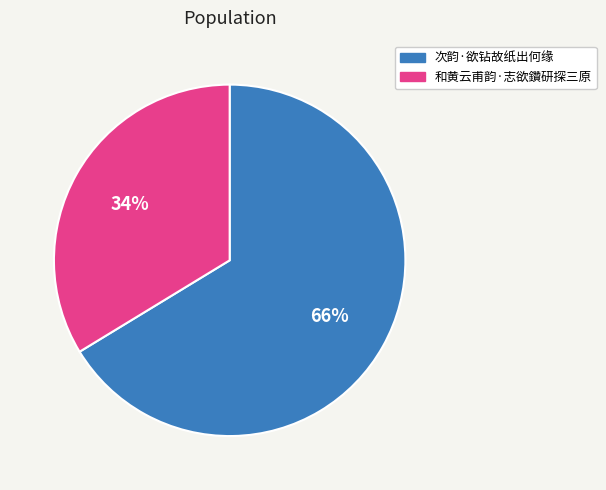

Which slice is the largest?

次韵·欲钻故纸出何缘